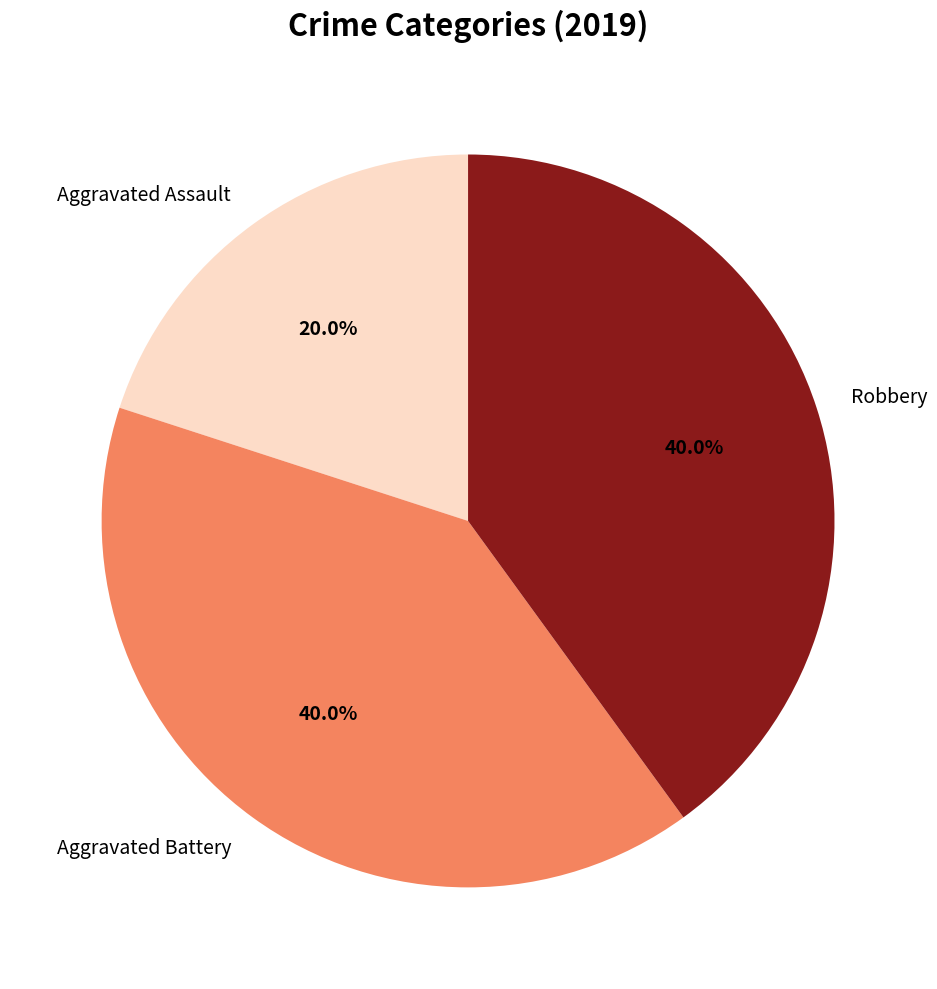

Which slice is the smallest?

Aggravated Assault